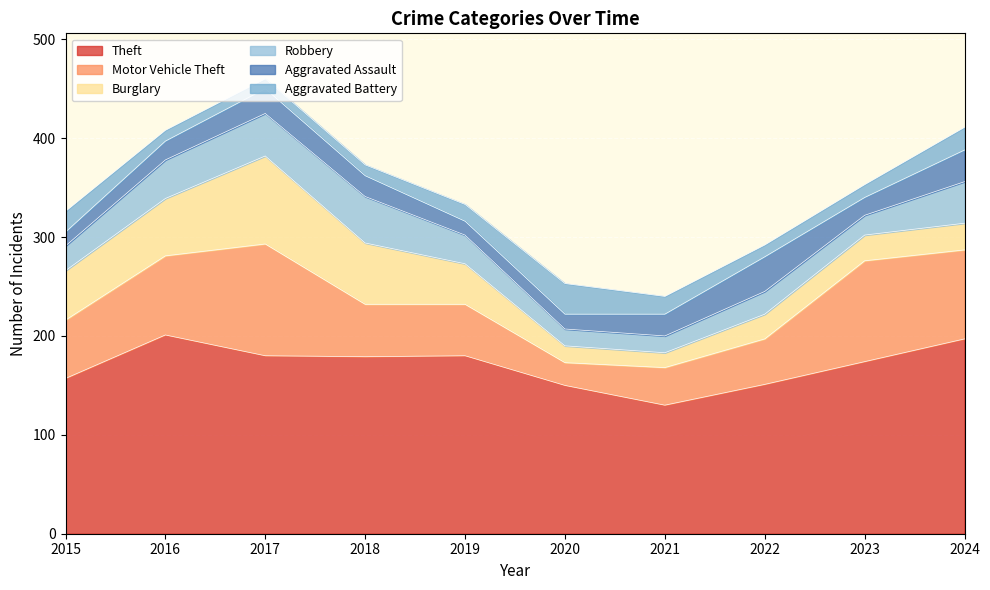

What is the total value across all series at 2018?

373